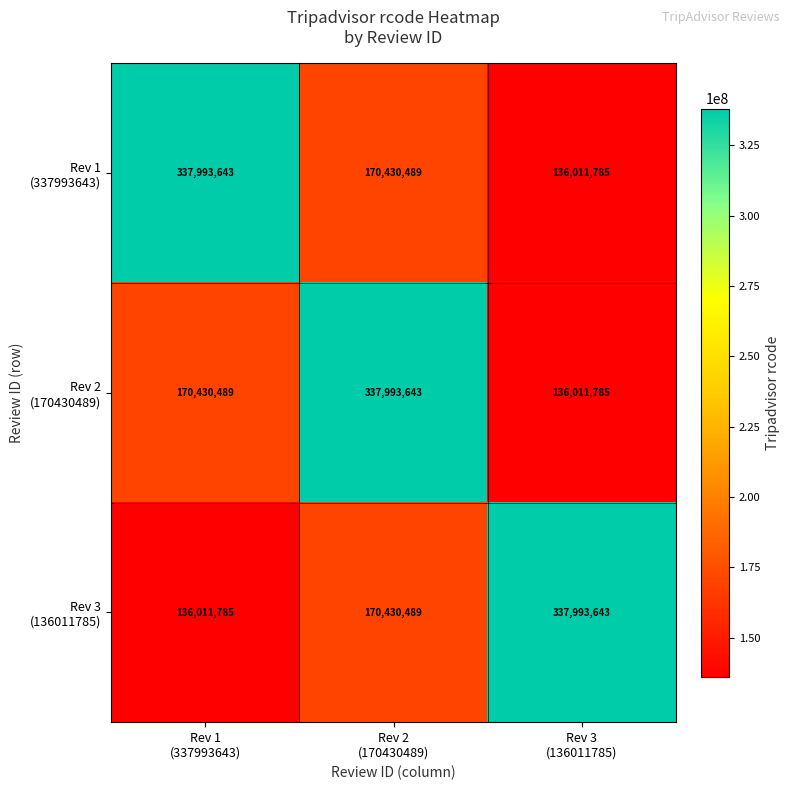

At how many categories does at least one series exceed 278942263?

3